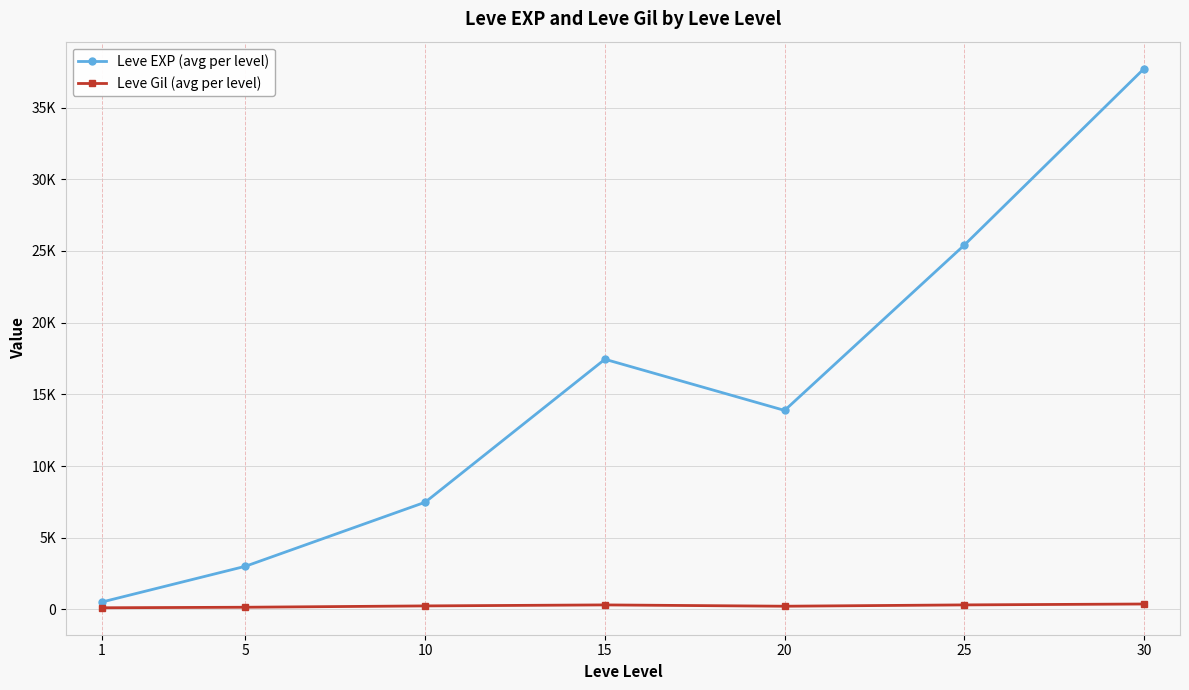

True or false: Leve Gil (avg per level) has a value of 375.2 at 30.

True